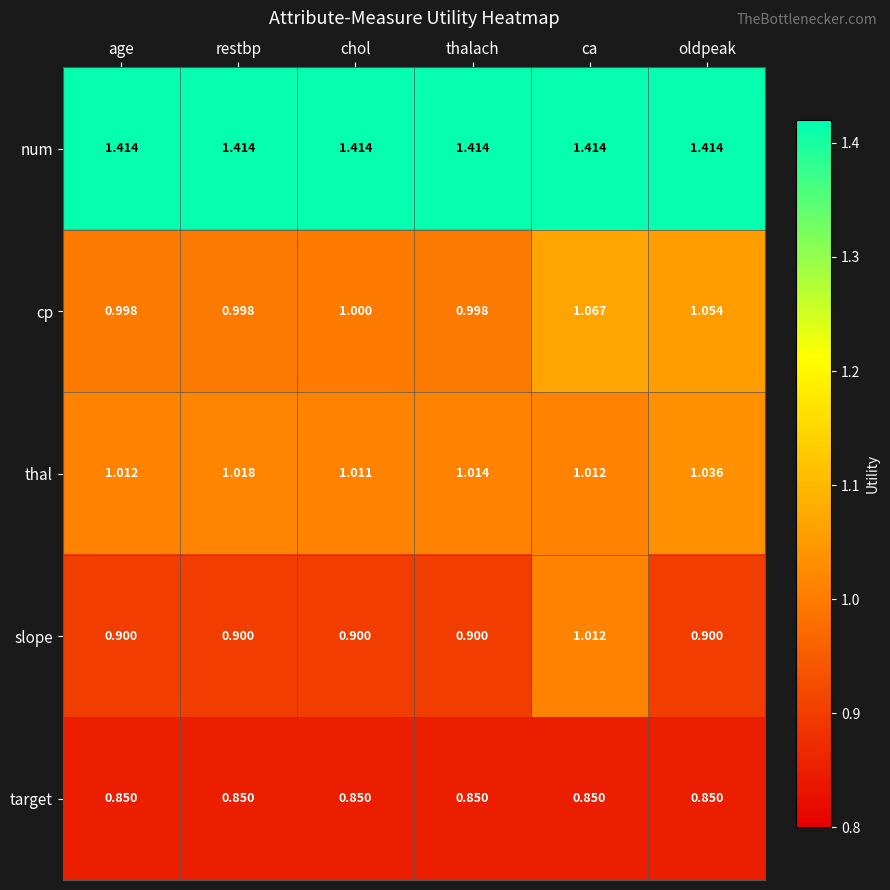

Which series changed the most between chol and ca?

slope